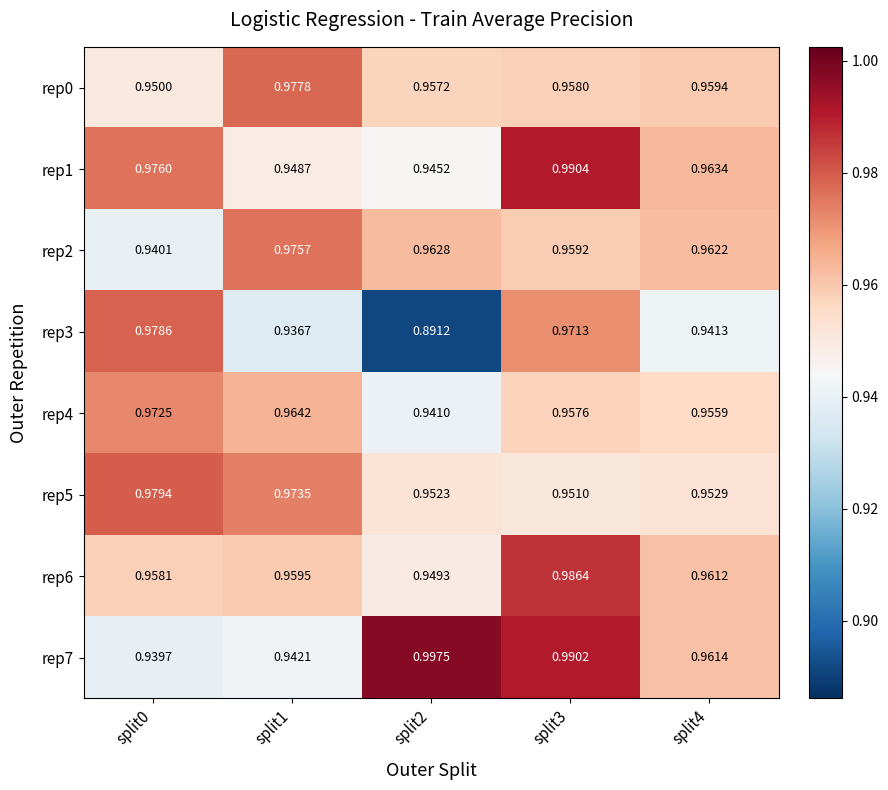

Is the value of rep5 at split0 greater than the value of rep2 at split3?

Yes